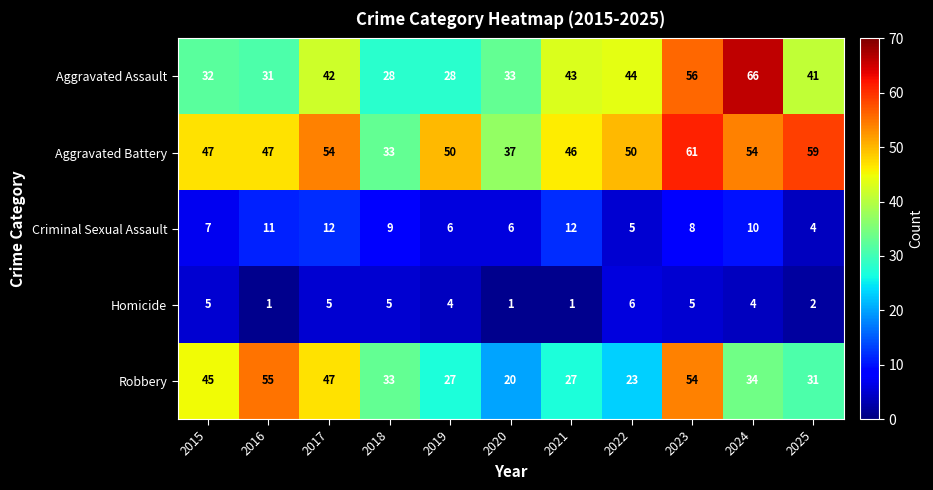

Read the Aggravated Assault value at 2020.

33